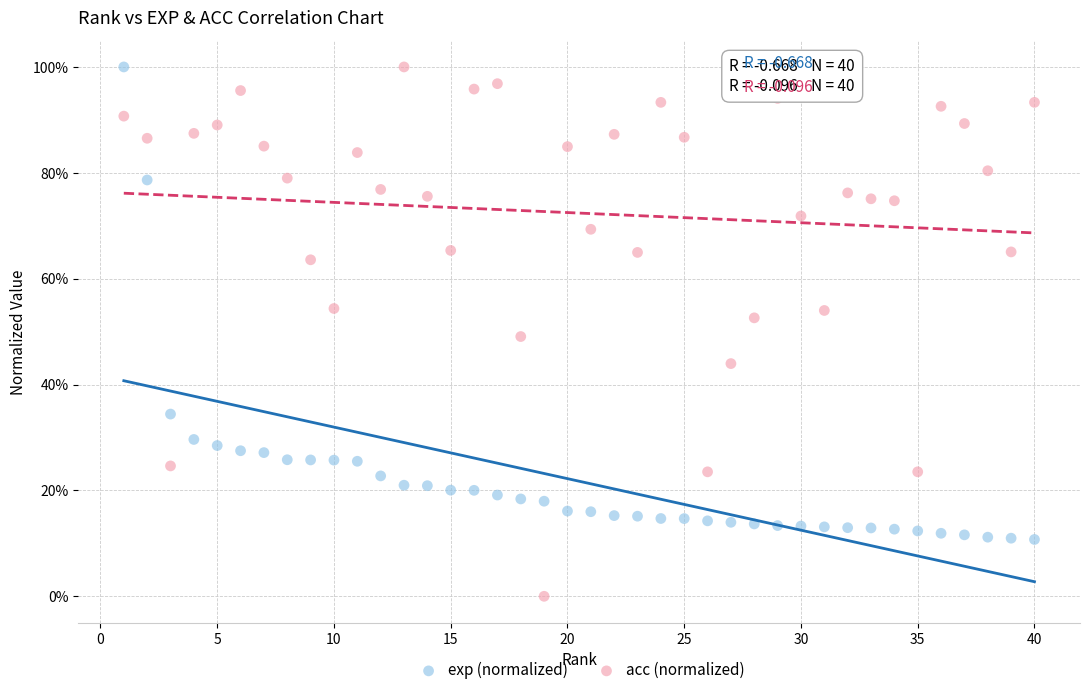

What are all the series names shown in the legend?

exp (normalized), acc (normalized)